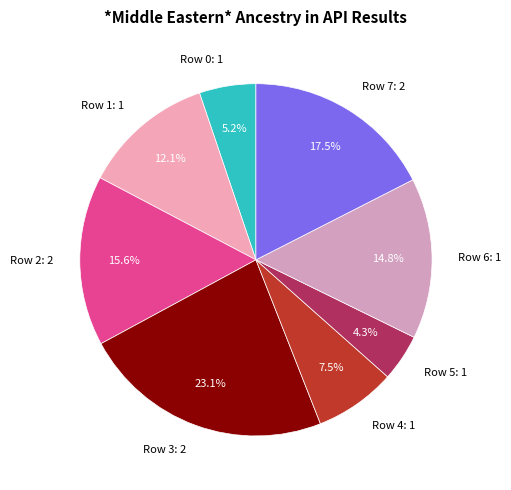

Is there any slice that represents more than half of the pie?

No